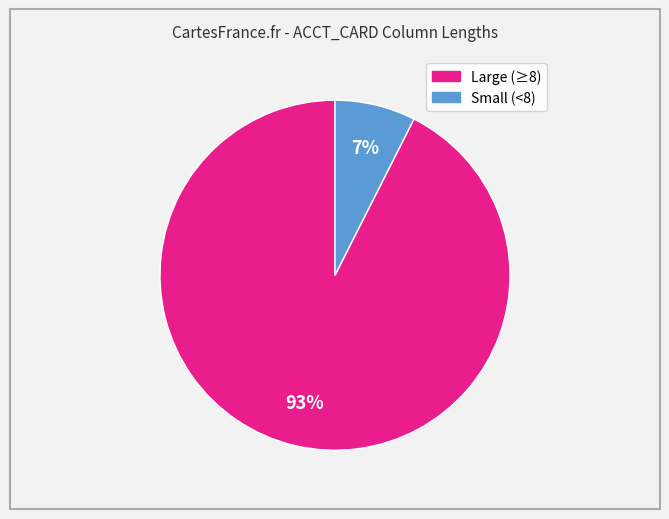

Is there any slice that represents more than half of the pie?

Yes